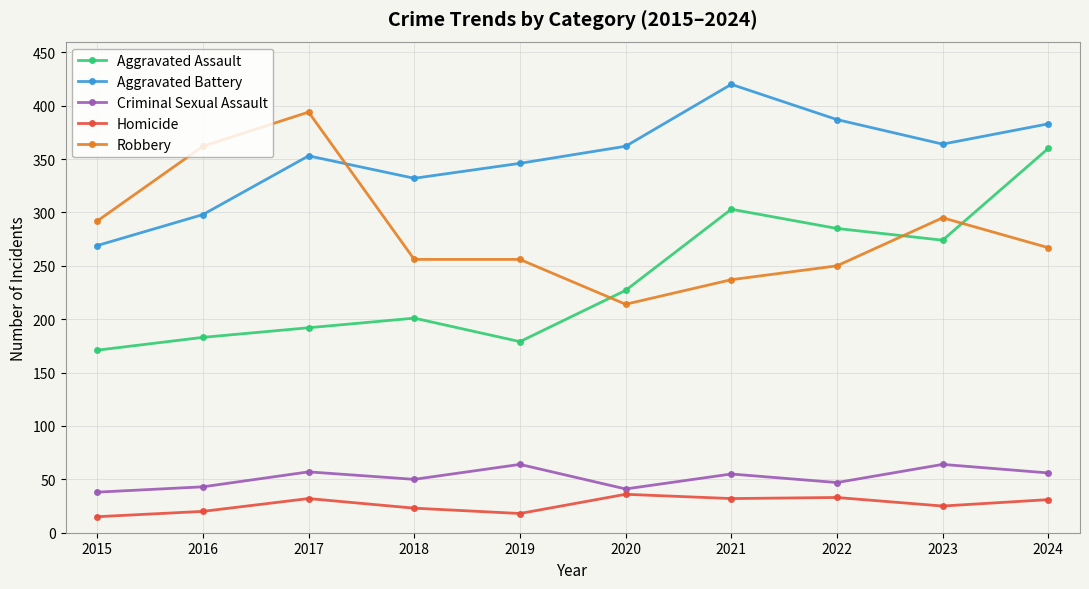

What is the sum of all Aggravated Battery values?

3514